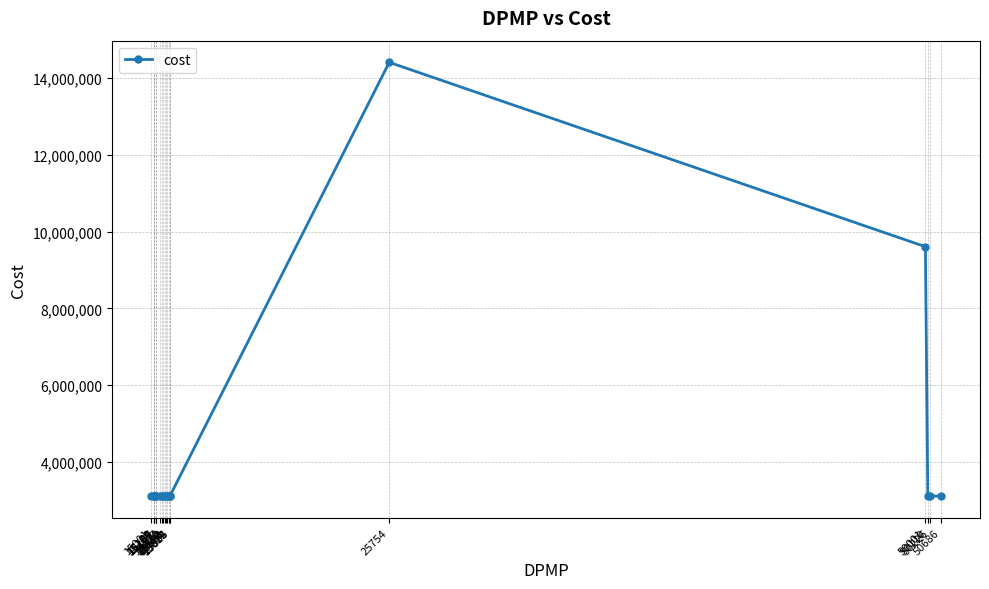

Which category has the highest value across all series?

25754